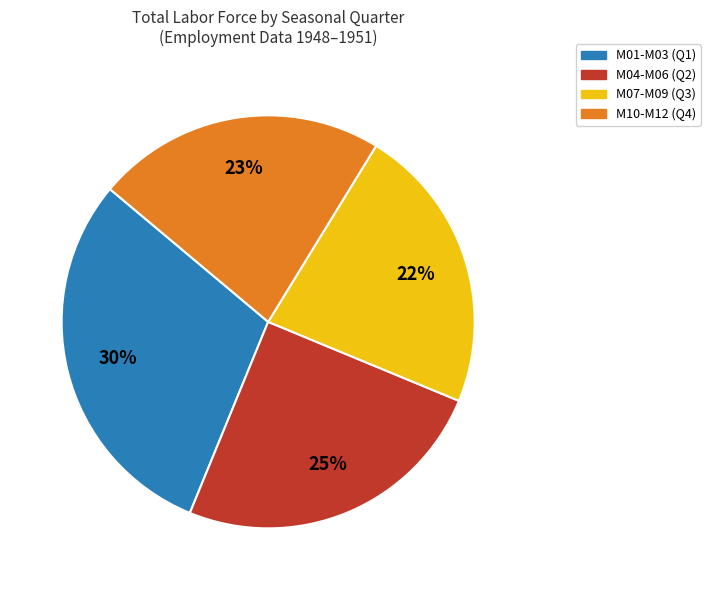

Does any single category account for the majority?

No